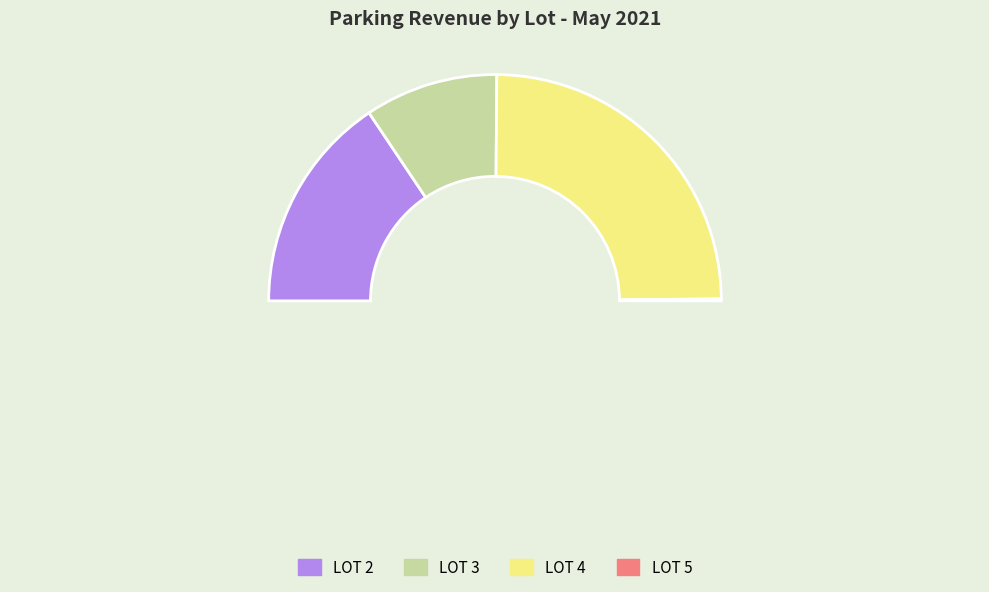

How many slices are in this pie chart?

4